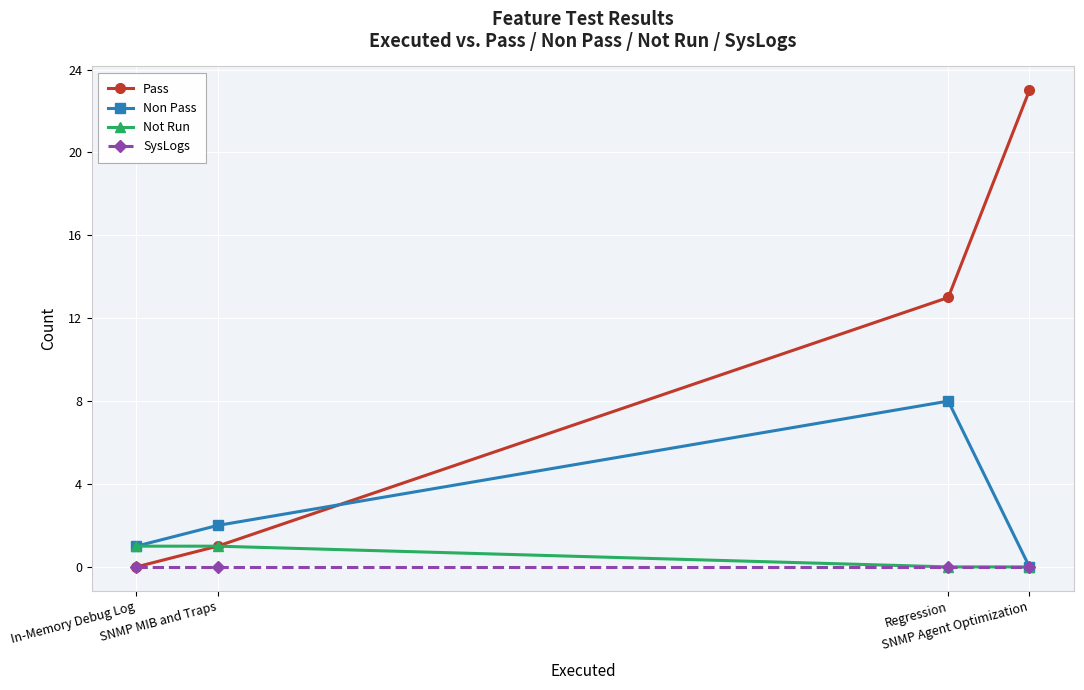

Which series changed the most between SNMP MIB and Traps and SNMP Agent Optimization?

Pass